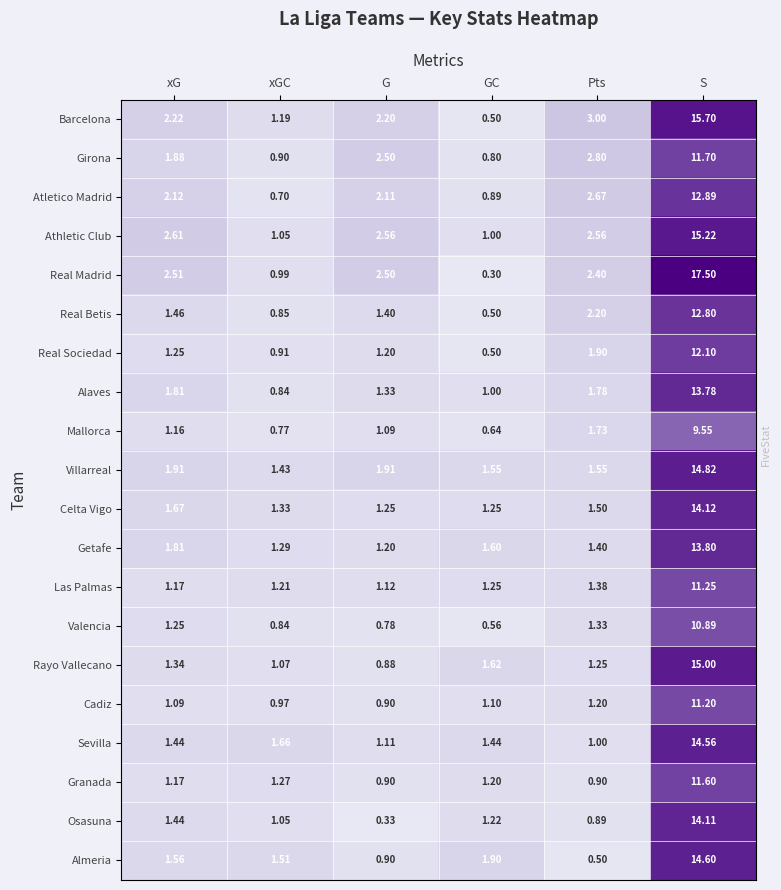

Between G and S, which series saw the biggest shift?

Real Madrid